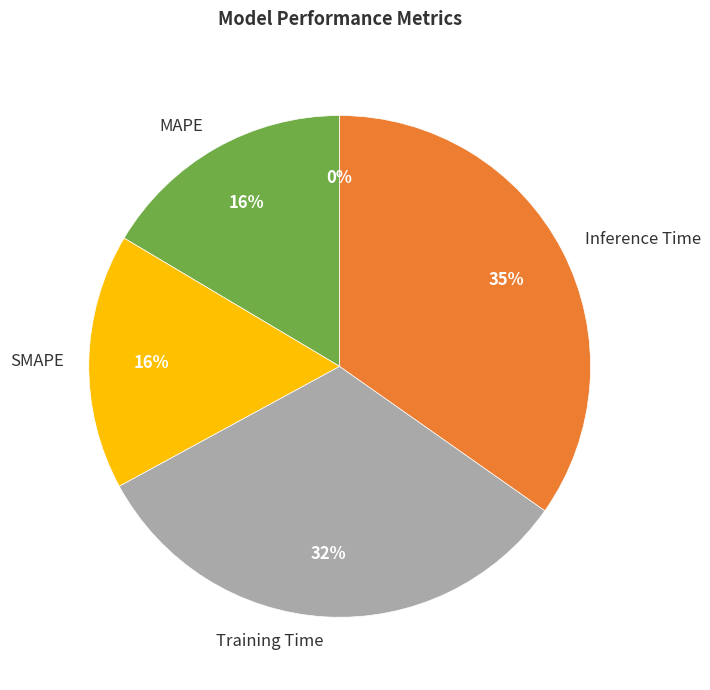

What is the largest slice in the pie chart?

Inference Time